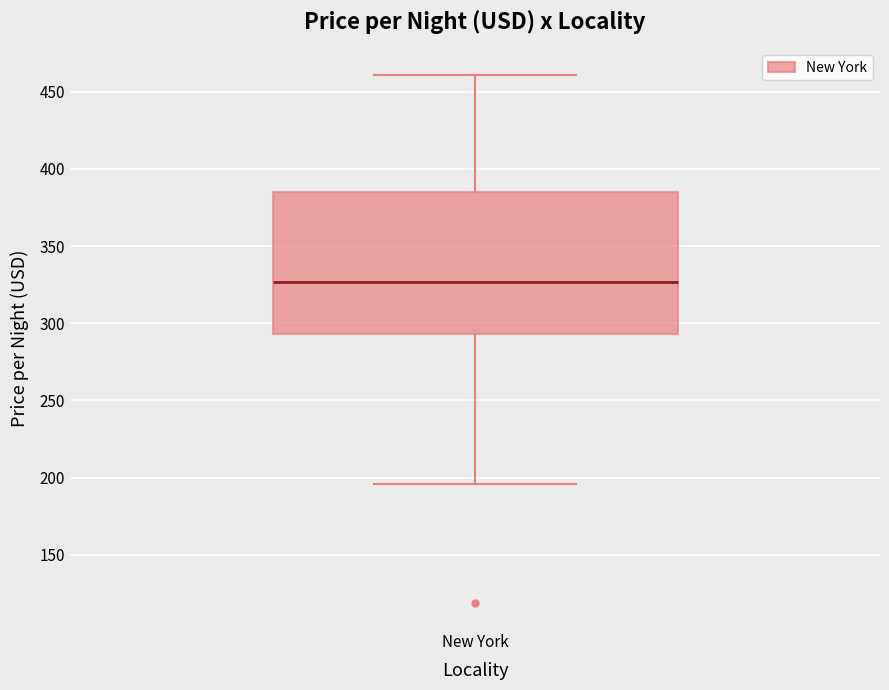

Read this box plot against the y-axis: the position of the median line, the range covered by the box, and the ends of both whiskers. The values are not printed on the chart, so give them approximately, as read against the axis.

median 325, box 295 to 385, whiskers 195 to 460